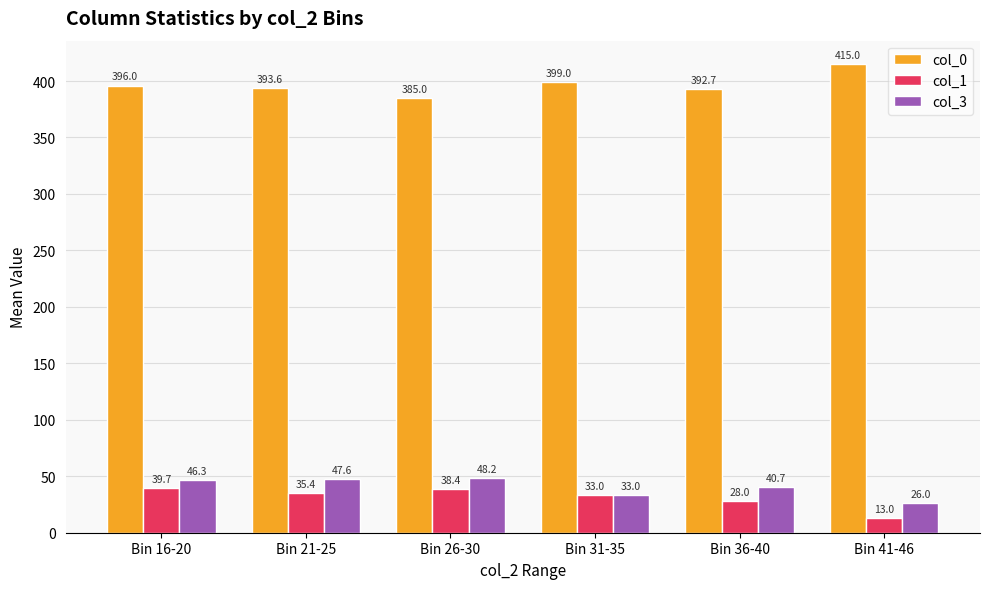

Reading left to right, transcribe all the data shown in this chart.

col_0: 396.0	393.6	385.0	399.0	392.7	415.0
col_1: 39.7	35.4	38.4	33.0	28.0	13.0
col_3: 46.3	47.6	48.2	33.0	40.7	26.0